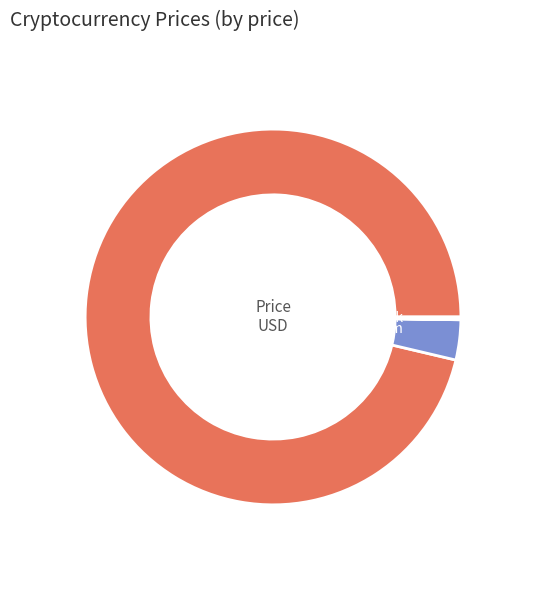

Which slice is the largest?

Bitcoin